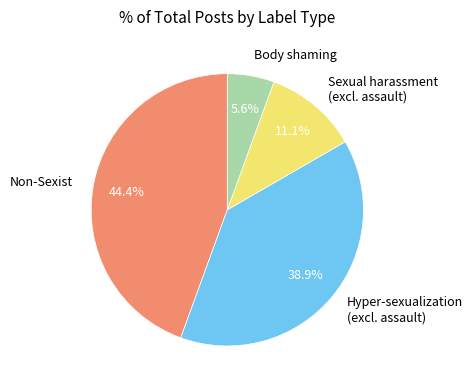

How many slices are in this pie chart?

4